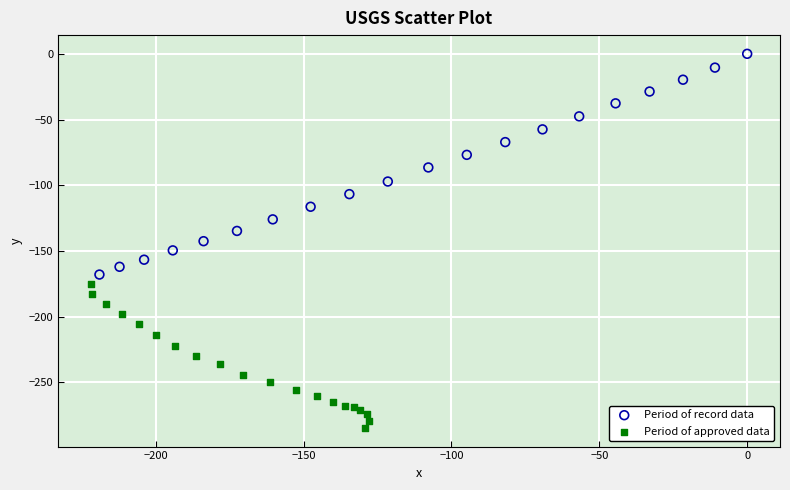

What are all the series names shown in the legend?

Period of record data, Period of approved data